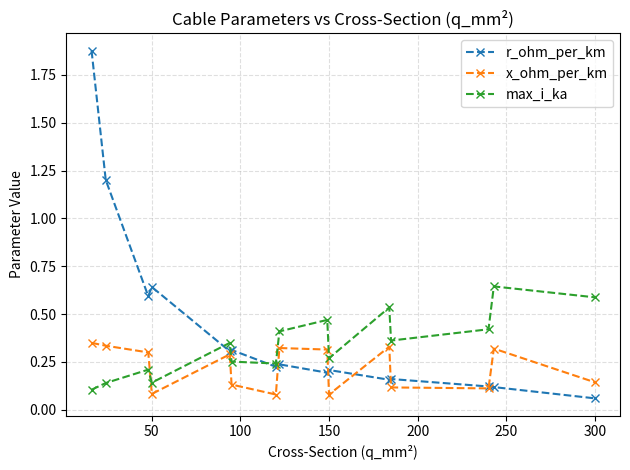

Which series has the largest total across all categories?

r_ohm_per_km